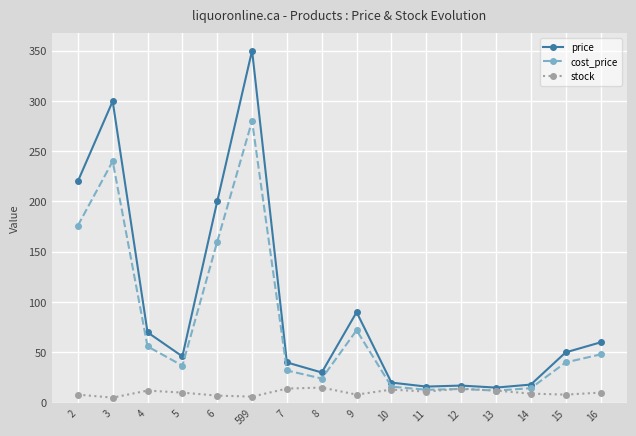

Does the chart have visible grid lines?

Yes